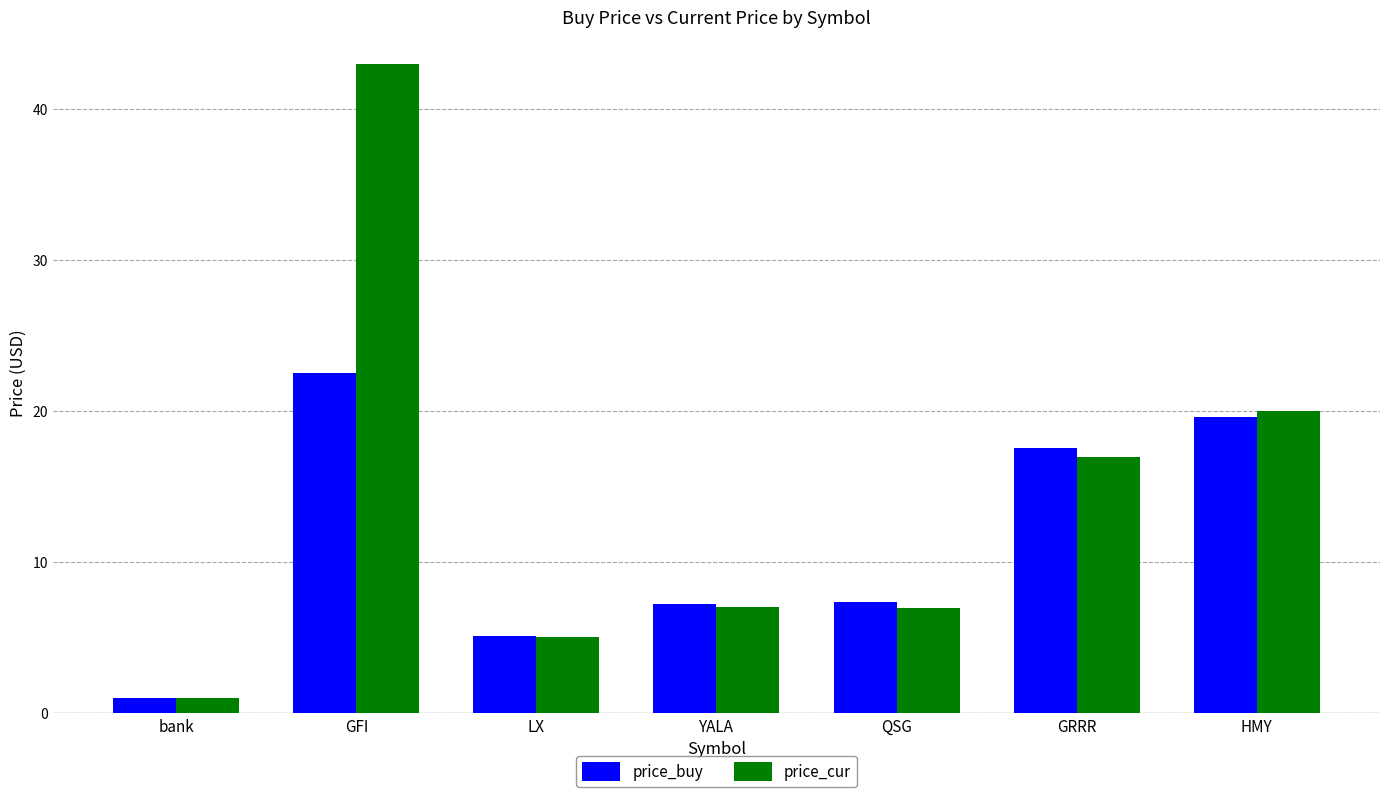

What is the average value of the price_buy series?

11.5